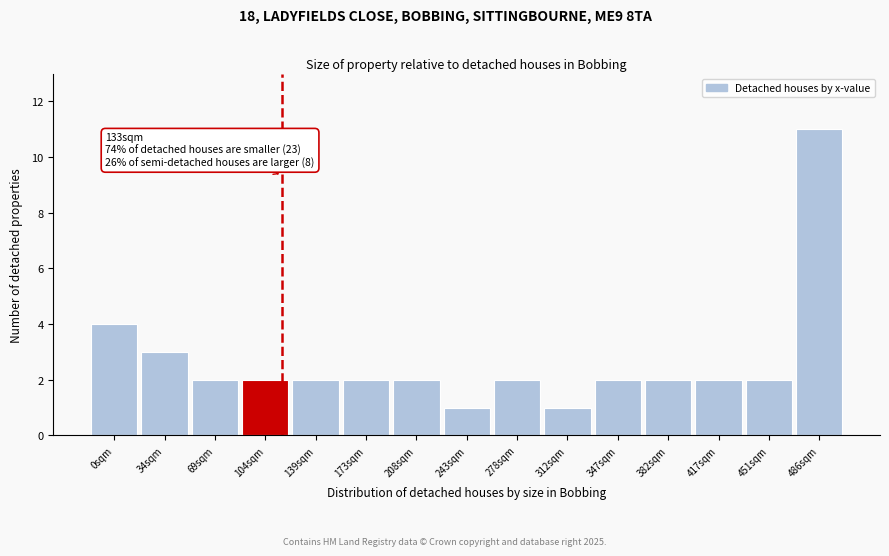

Reading left to right, extract all data points from this chart.

4	3	2	2	2	2	2	1	2	1	2	2	2	2	11